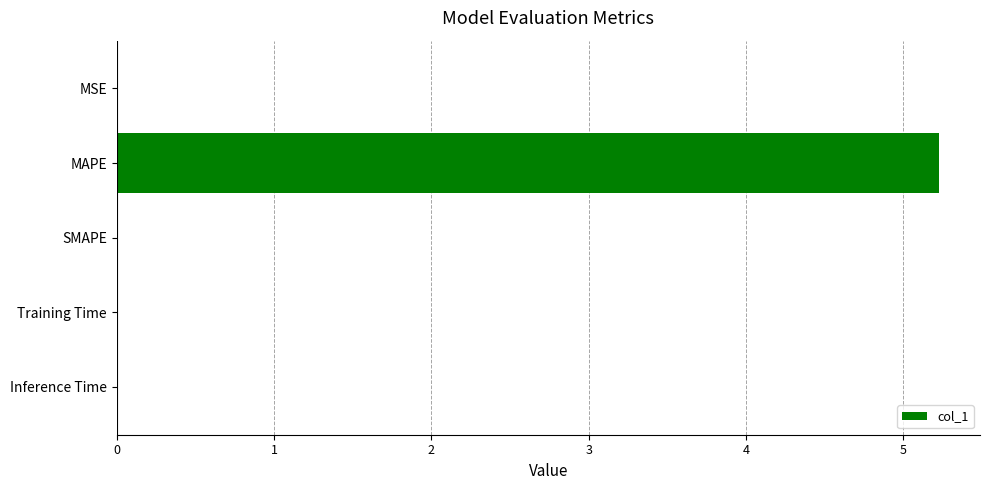

Does the chart contain stacked bars?

No